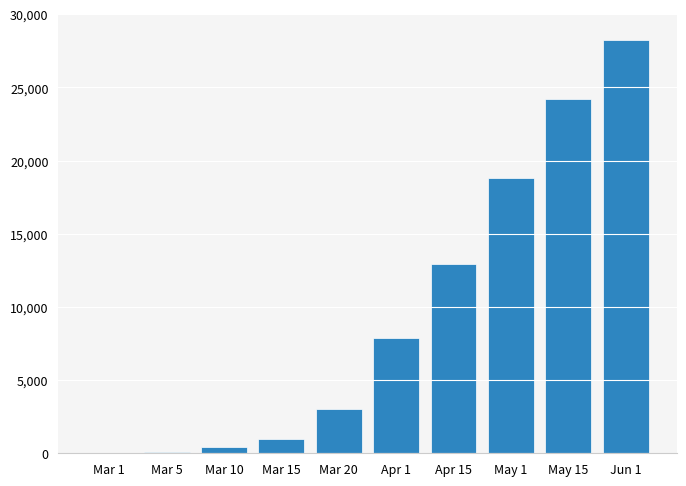

Where is the data nearest to the value 14140?

Apr 15